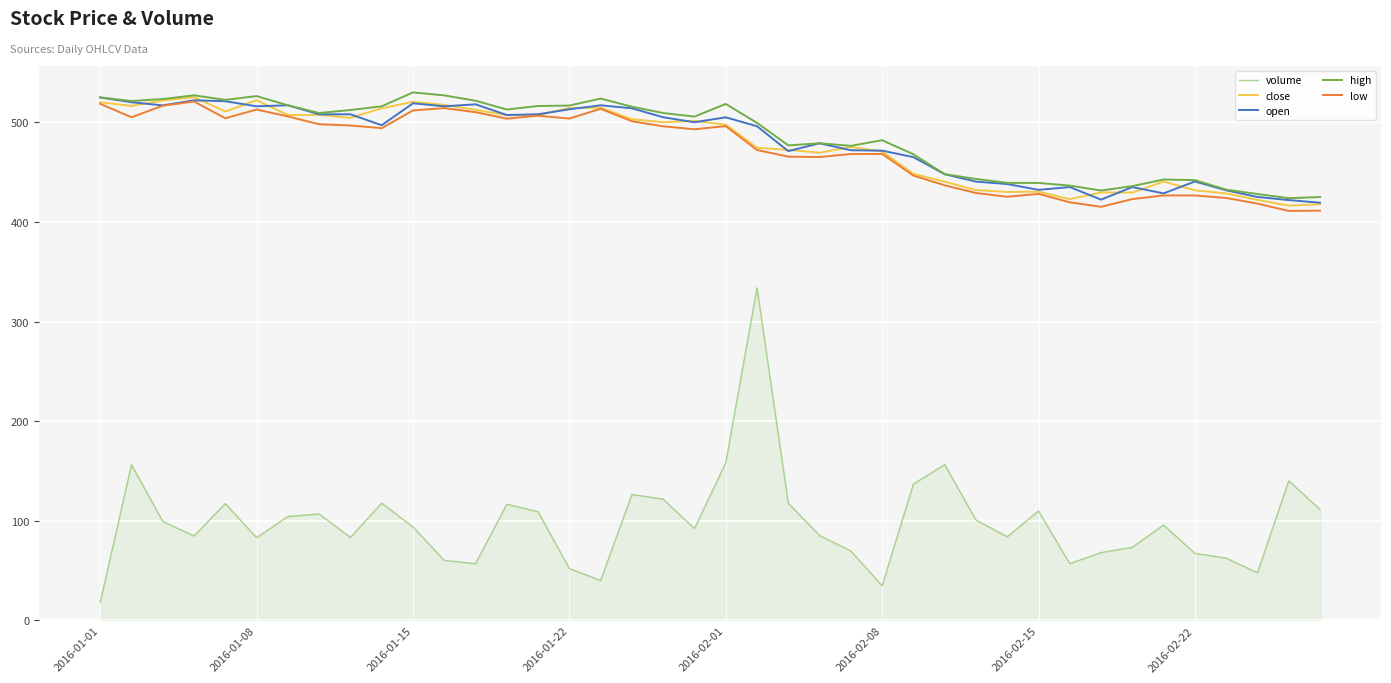

Which series has the widest spread of values?

volume